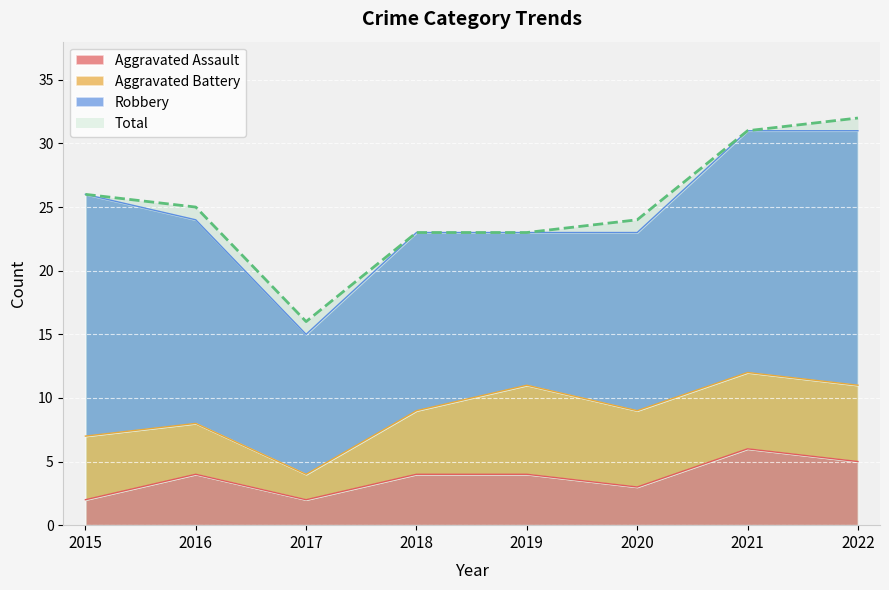

At which label is Total closest to 24?

2020